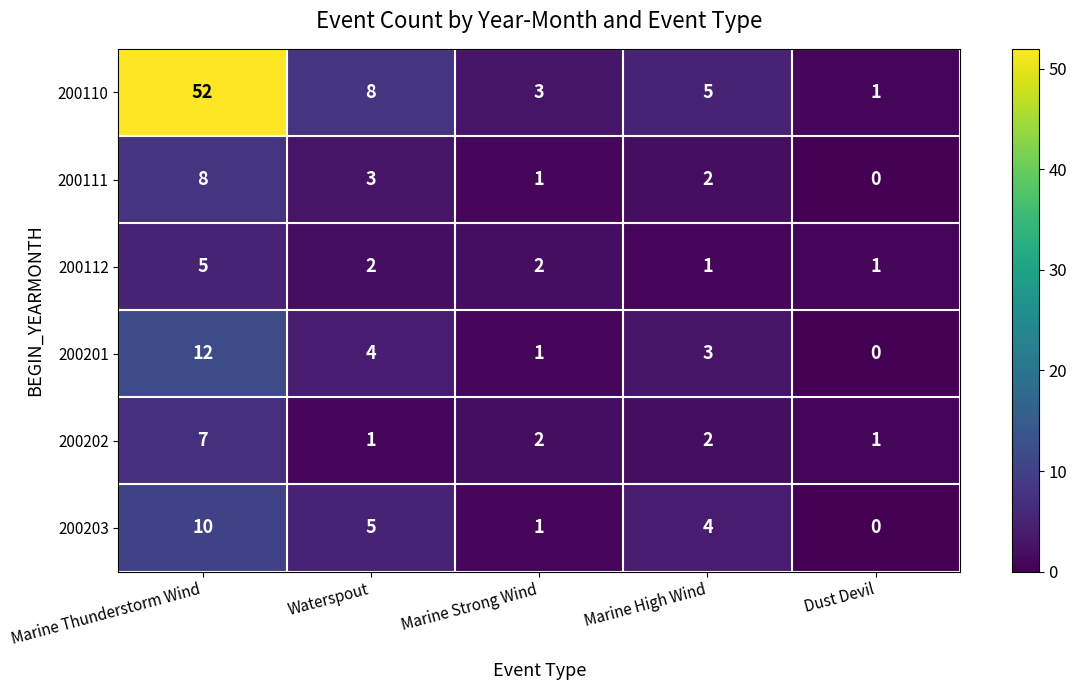

What is the difference between the second highest and minimum values in the 200201 series?

4